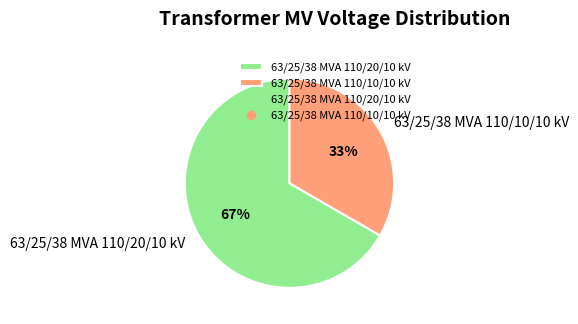

Approximately how many times larger is the value at 63/25/38 MVA 110/20/10 kV compared to 63/25/38 MVA 110/10/10 kV?

2.0